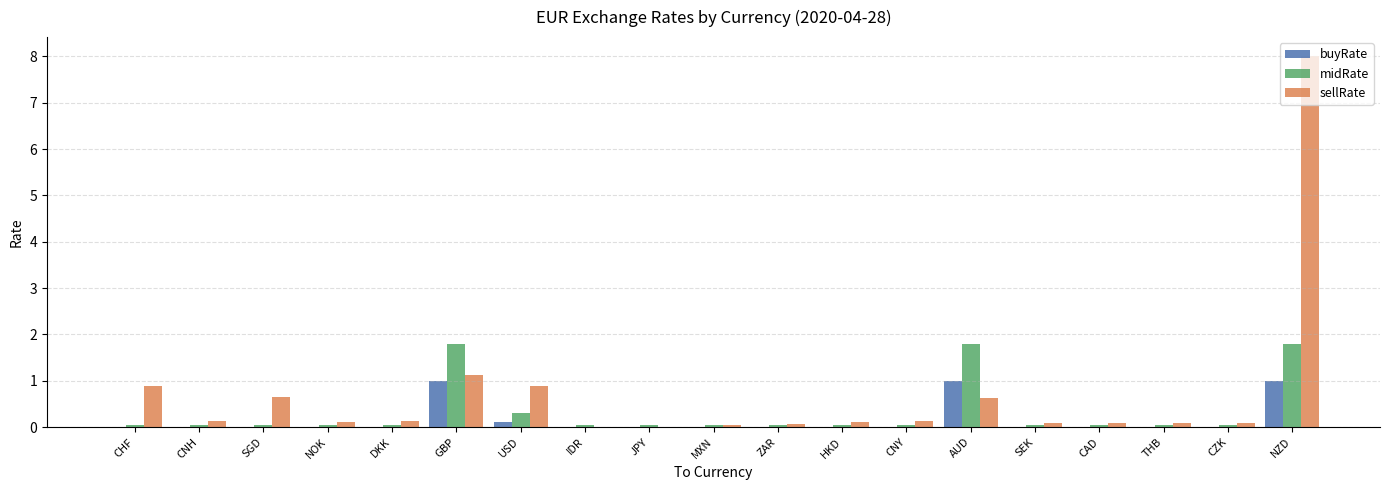

At which category is the sum across all series the highest?

NZD